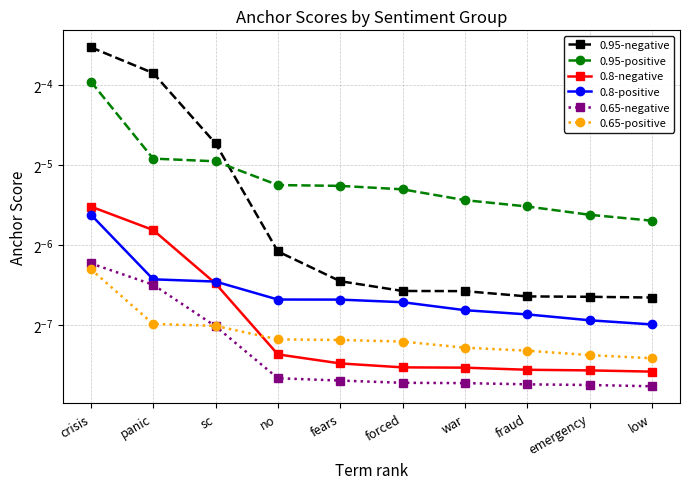

List the series in order of their peak value, highest first.

0.95-negative, 0.95-positive, 0.8-negative, 0.8-positive, 0.65-negative, 0.65-positive